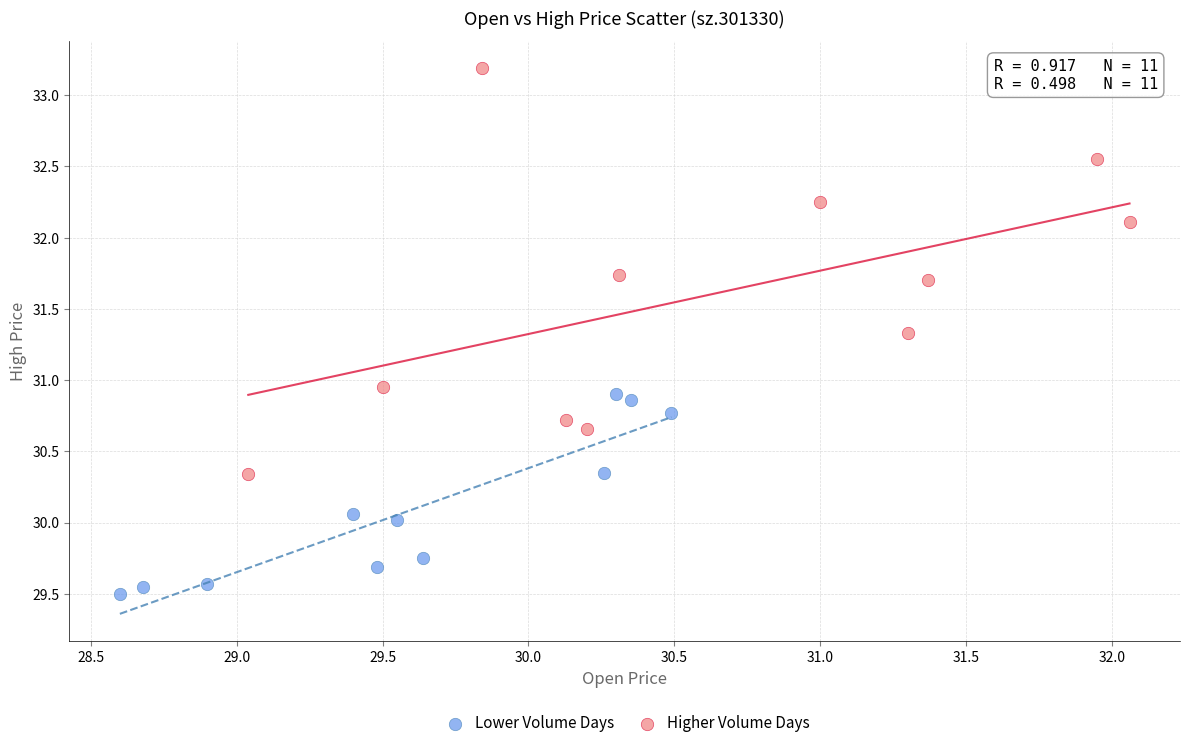

Which series has the largest Y range (max minus min)?

Higher Volume Days